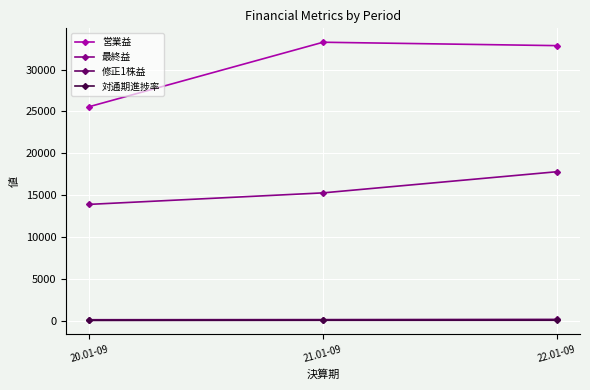

What position from the left is 20.01-09?

1